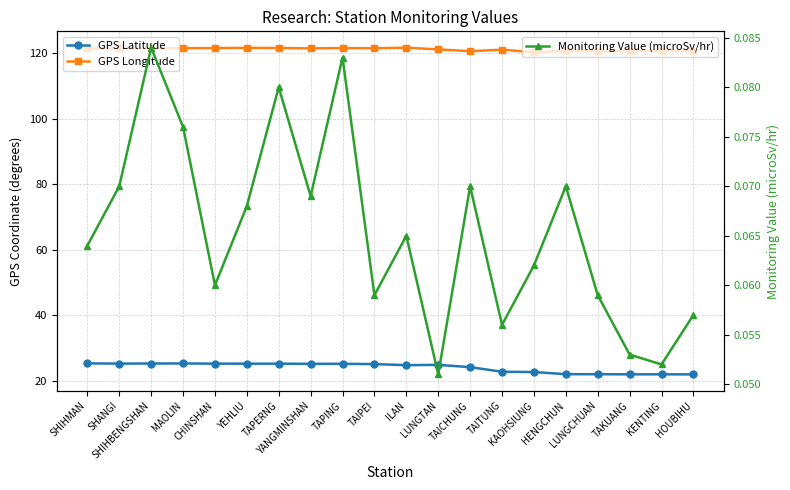

Reading left to right, what are all the values shown in this chart?

GPS Latitude: SHIHMAN=25.3	SHANGI=25.2	SHIHBENGSHAN=25.3	MAOLIN=25.3	CHINSHAN=25.2	YEHLIU=25.2	TAPERNG=25.2	YANGMINSHAN=25.2	TAPING=25.2	TAIPEI=25.1	ILAN=24.8	LUNGTAN=24.8	TAICHUNG=24.1	TAITUNG=22.8	KAOHSIUNG=22.6	HENGCHUN=22.0	LUNGCHUAN=22.0	TAKUANG=21.9	KENTING=21.9	HOUBIHU=21.9
GPS Longitude: SHIHMAN=121.6	SHANGI=121.5	SHIHBENGSHAN=121.6	MAOLIN=121.6	CHINSHAN=121.6	YEHLIU=121.7	TAPERNG=121.7	YANGMINSHAN=121.5	TAPING=121.6	TAIPEI=121.6	ILAN=121.8	LUNGTAN=121.2	TAICHUNG=120.7	TAITUNG=121.2	KAOHSIUNG=120.3	HENGCHUN=120.8	LUNGCHUAN=120.7	TAKUANG=120.7	KENTING=120.8	HOUBIHU=120.7
Monitoring Value (microSv/hr): SHIHMAN=0.1	SHANGI=0.1	SHIHBENGSHAN=0.1	MAOLIN=0.1	CHINSHAN=0.1	YEHLIU=0.1	TAPERNG=0.1	YANGMINSHAN=0.1	TAPING=0.1	TAIPEI=0.1	ILAN=0.1	LUNGTAN=0.1	TAICHUNG=0.1	TAITUNG=0.1	KAOHSIUNG=0.1	HENGCHUN=0.1	LUNGCHUAN=0.1	TAKUANG=0.1	KENTING=0.1	HOUBIHU=0.1